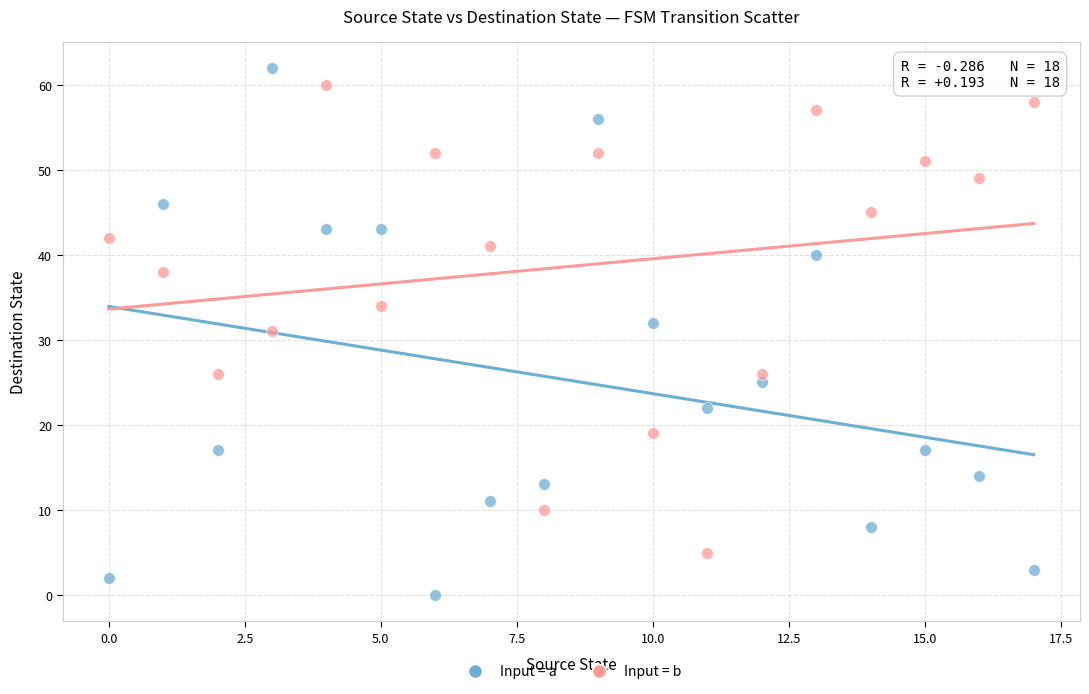

Which series has the widest spread of Y values?

Input = a